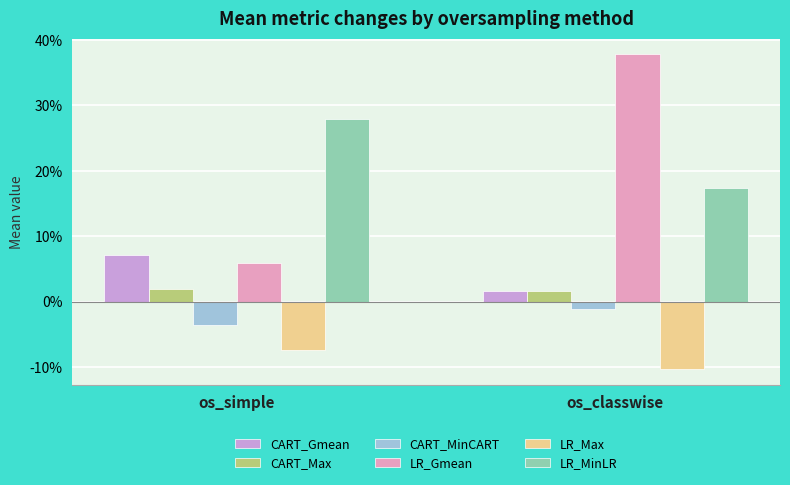

Does the chart contain any negative values?

Yes